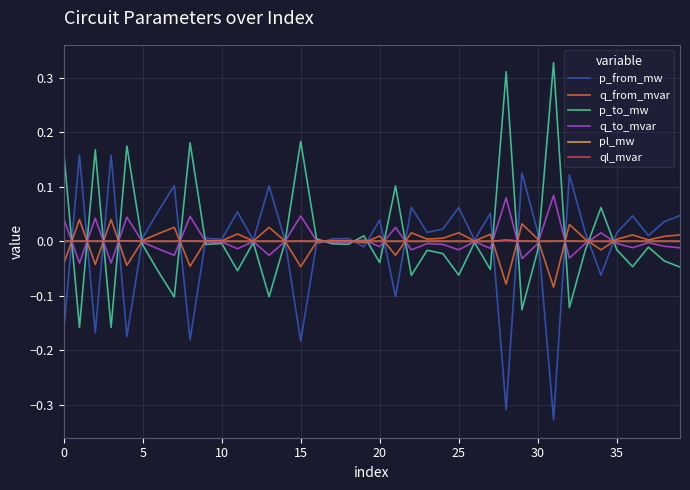

What are all the series names shown in the legend?

p_from_mw, q_from_mvar, p_to_mw, q_to_mvar, pl_mw, ql_mvar